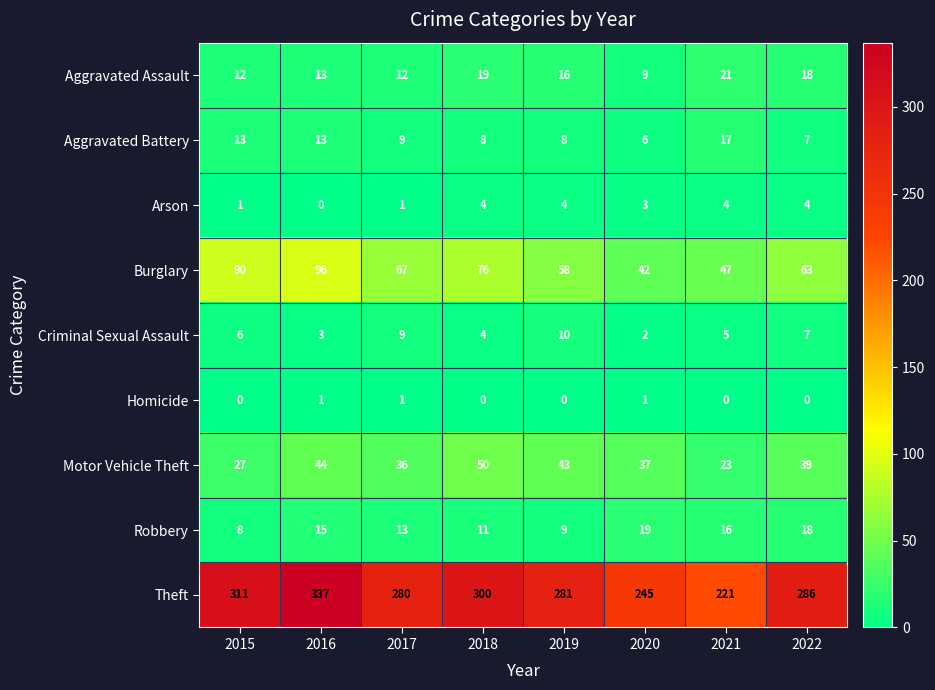

Where does the Theft series first go above 286?

2015